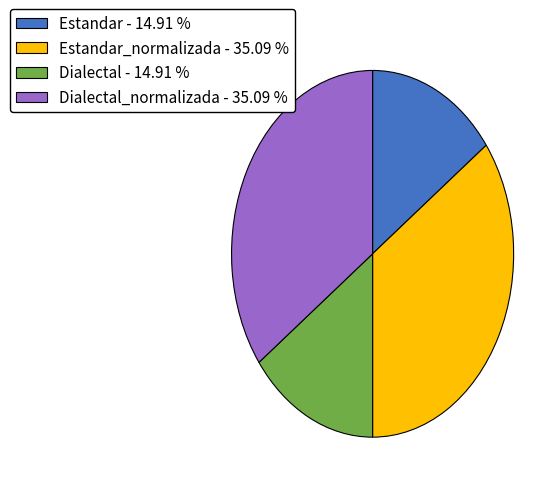

Approximately how many times larger is the value at Dialectal - 14.91 % compared to Estandar - 14.91 %?

1.0